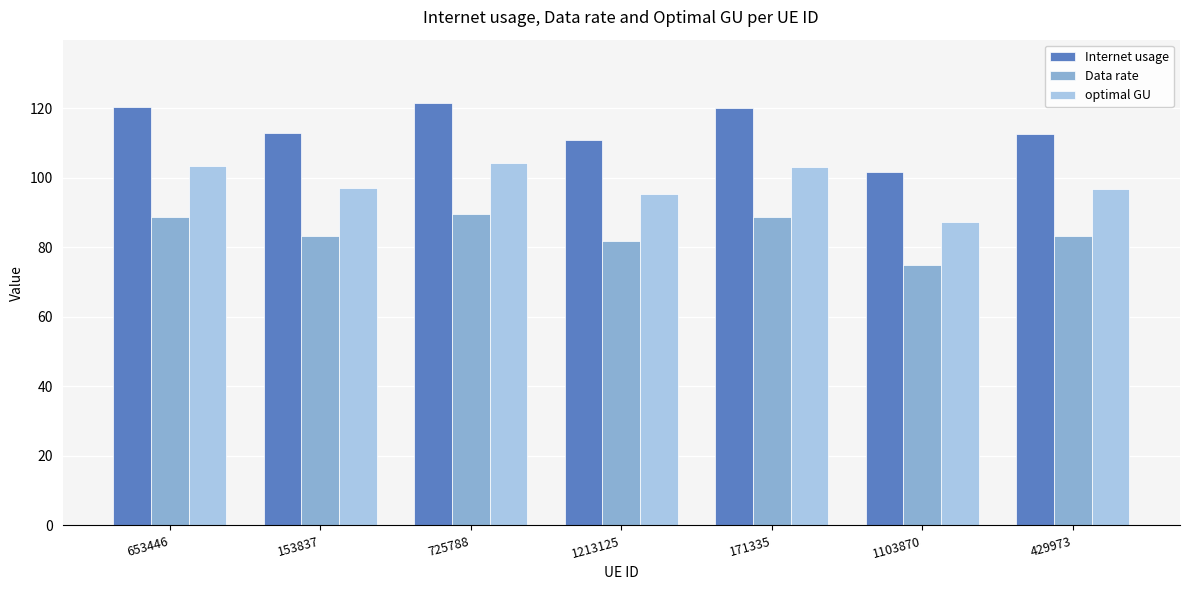

How many bars are there in total?

21